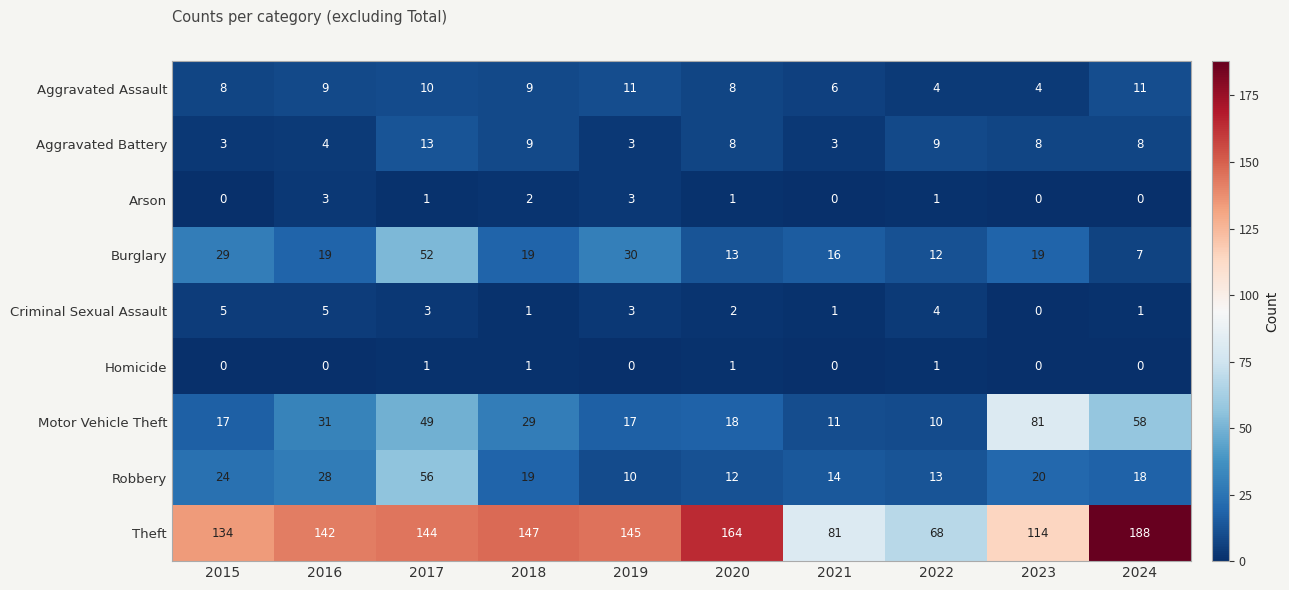

List the labels in order of Theft value, largest first.

2024, 2020, 2018, 2019, 2017, 2016, 2015, 2023, 2021, 2022